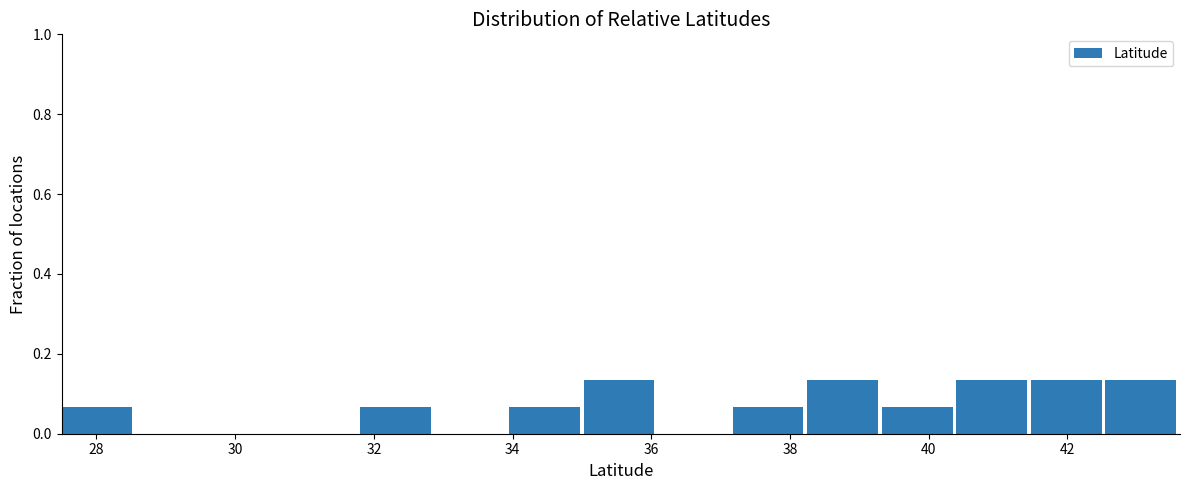

Reading left to right, list every bar in this chart as the range it spans on the x-axis followed by its height. Neither the bar edges nor the heights are printed on the chart, so give them approximately, as read against the axes.

27.4 to 28.6: 0.06
28.6 to 29.6: 0
29.6 to 30.8: 0
30.8 to 31.8: 0
31.8 to 32.8: 0.06
32.8 to 34.0: 0
34.0 to 35.0: 0.06
35.0 to 36.0: 0.14
36.0 to 37.2: 0
37.2 to 38.2: 0.06
38.2 to 39.4: 0.14
39.4 to 40.4: 0.06
40.4 to 41.4: 0.14
41.4 to 42.6: 0.14
42.6 to 43.6: 0.14